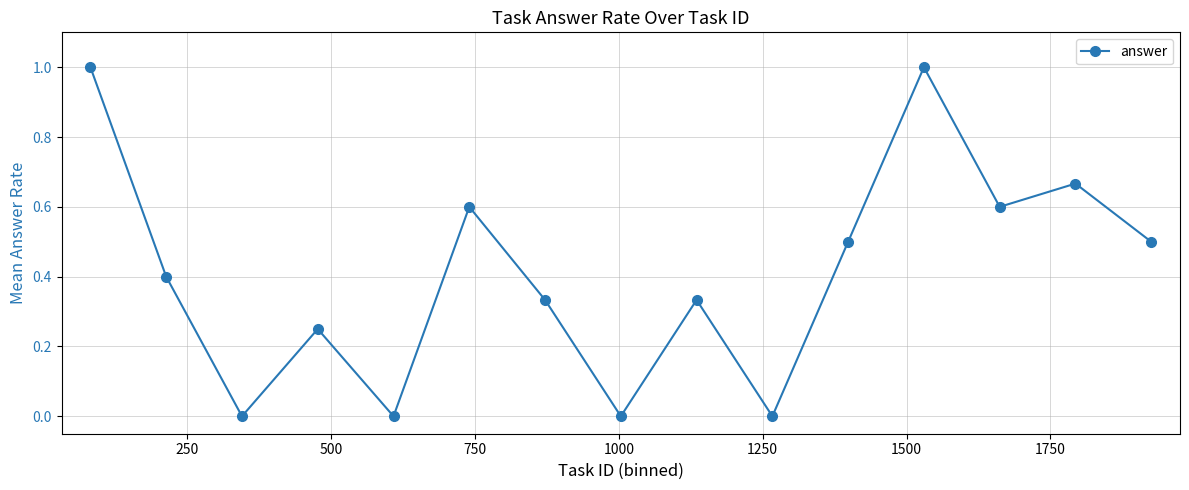

Count the values in the range 0 to 1.

15